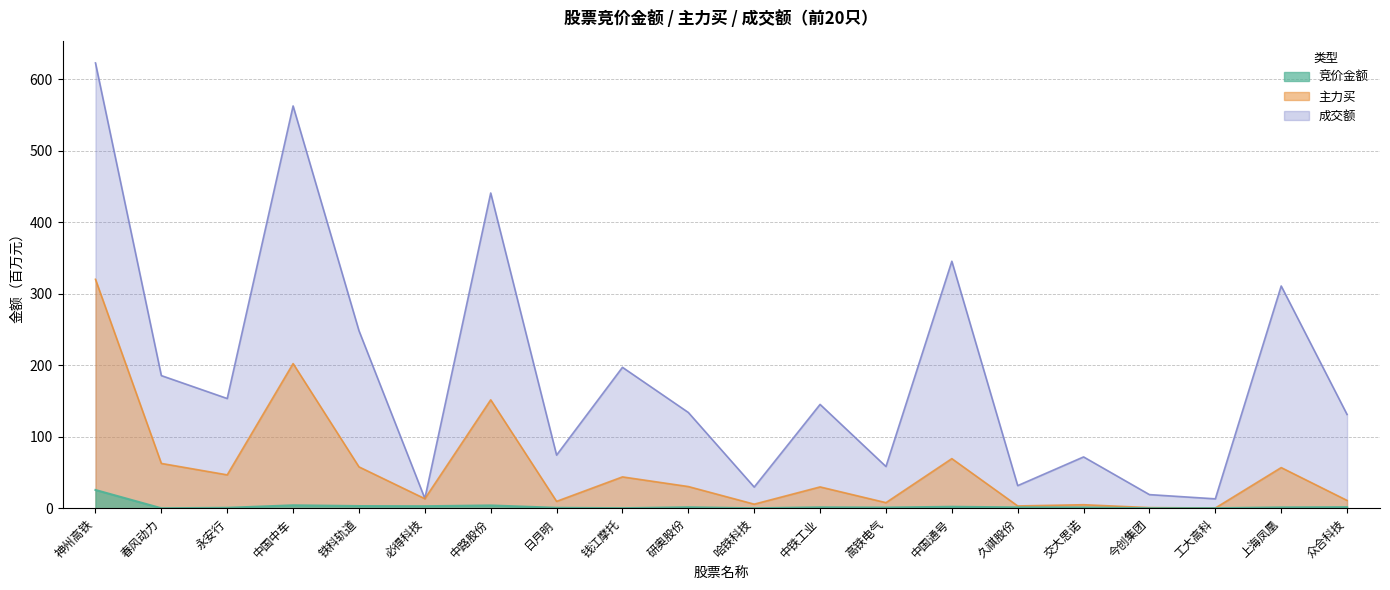

True or false: 竞价金额 and 主力买 intersect in this chart.

False